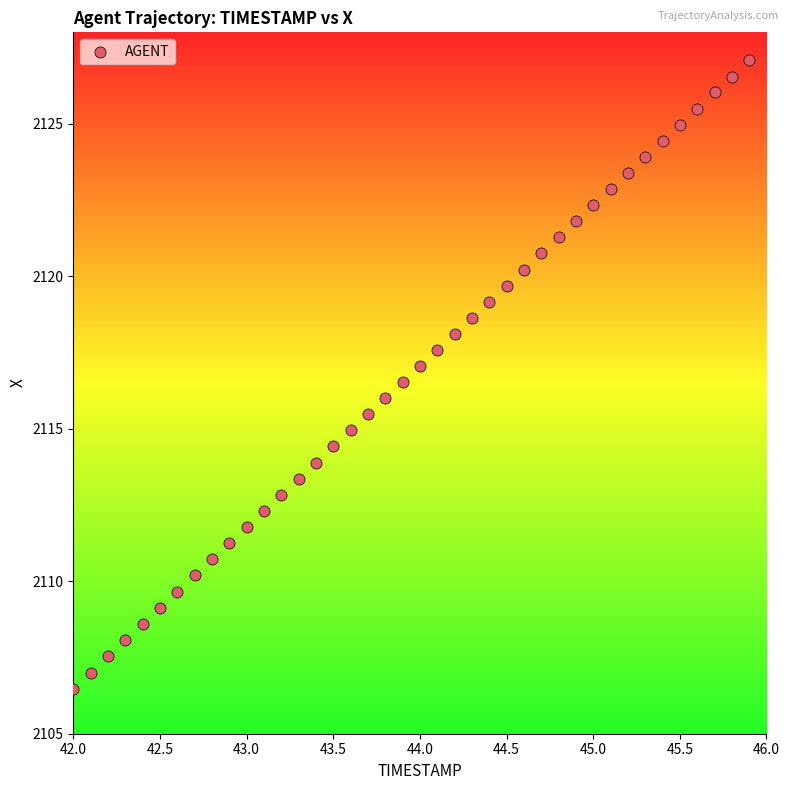

What is the range of X values (max minus min)?

3.9